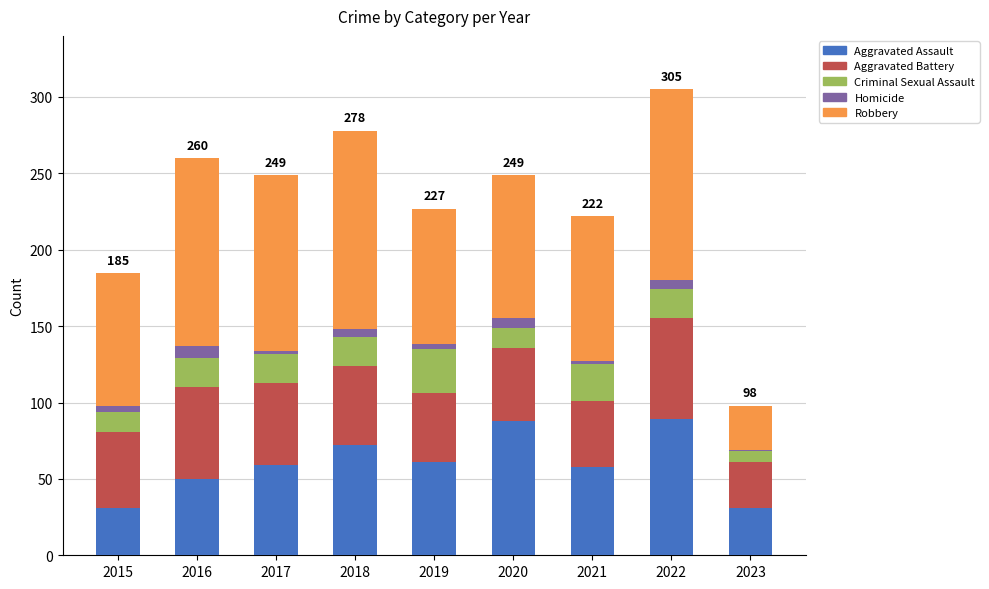

The Aggravated Assault series shows 123 at 2022. True or false?

False